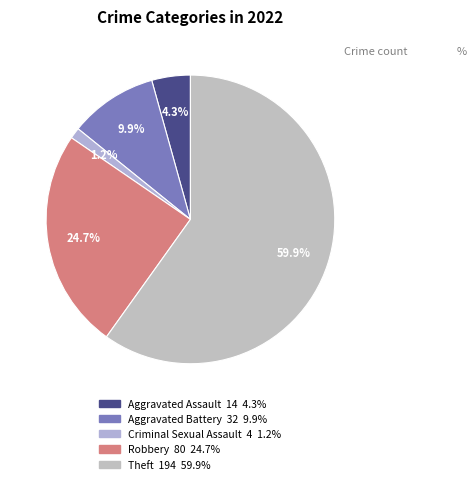

The Aggravated Assault slice represents 1% of the pie. True or false?

False